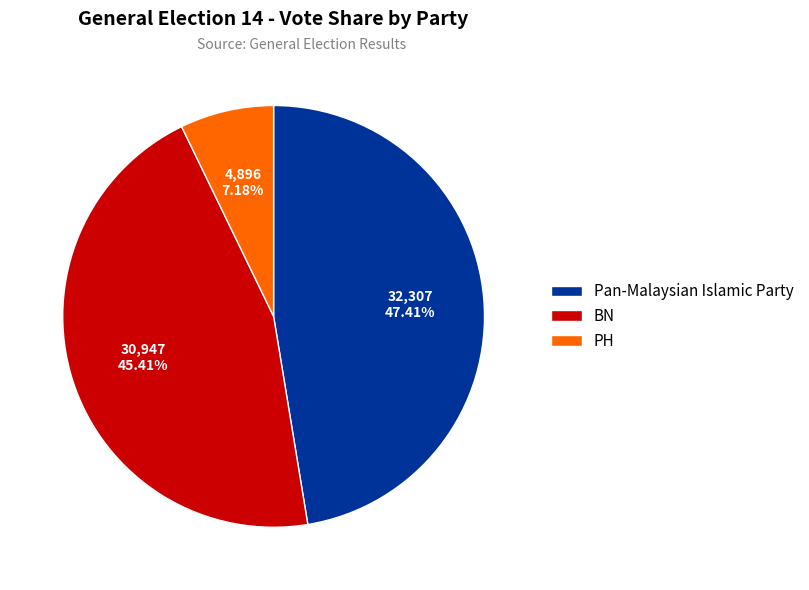

Rank the categories by value from lowest to highest.

PH, BN, Pan-Malaysian Islamic Party